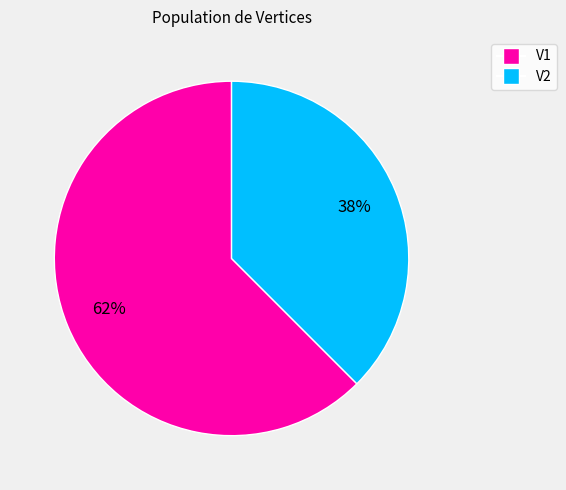

Does V1 account for over 50% of the chart?

Yes